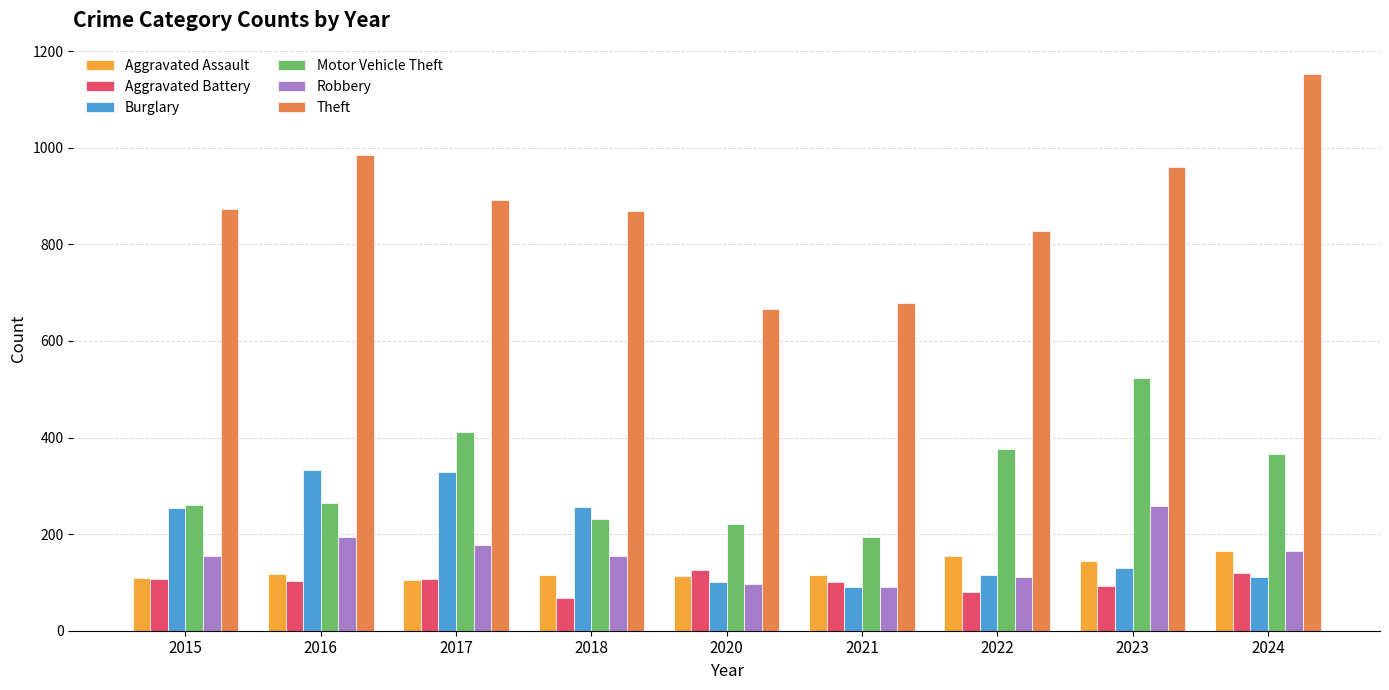

The value of Aggravated Battery at 2015 is 146. True or false?

False